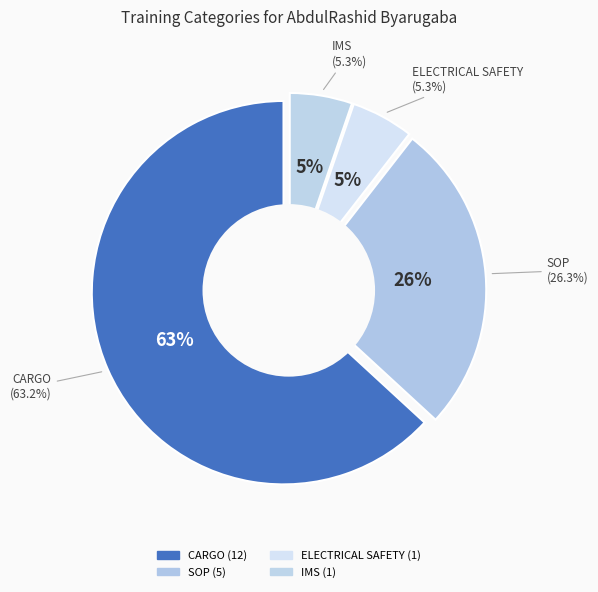

What percentage is the SOP slice, to the nearest percent?

26%